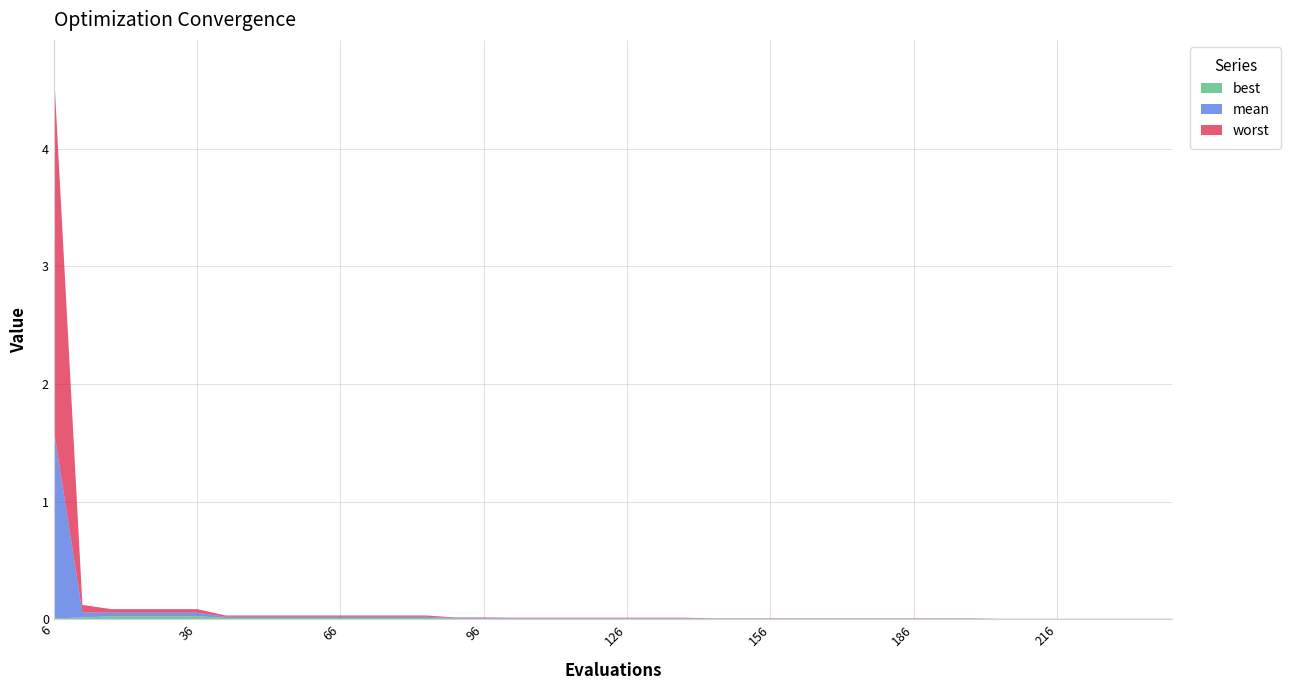

Reading left to right, what are all the values shown in this chart?

best: 6=0.0	12=0.0	18=0.0	24=0.0	30=0.0	36=0.0	42=0.0	48=0.0	54=0.0	60=0.0	66=0.0	72=0.0	78=0.0	84=0.0	90=0.0	96=0.0	102=0.0	108=0.0	114=0.0	120=0.0	126=0.0	132=0.0	138=0.0	144=0.0	150=0.0	156=0.0	162=0.0	168=0.0	174=0.0	180=0.0	186=0.0	192=0.0	198=0.0	204=0.0	210=0.0	216=0.0	222=0.0	228=0.0	234=0.0	240=0.0
mean: 6=1.6	12=0.0	18=0.0	24=0.0	30=0.0	36=0.0	42=0.0	48=0.0	54=0.0	60=0.0	66=0.0	72=0.0	78=0.0	84=0.0	90=0.0	96=0.0	102=0.0	108=0.0	114=0.0	120=0.0	126=0.0	132=0.0	138=0.0	144=0.0	150=0.0	156=0.0	162=0.0	168=0.0	174=0.0	180=0.0	186=0.0	192=0.0	198=0.0	204=0.0	210=0.0	216=0.0	222=0.0	228=0.0	234=0.0	240=0.0
worst: 6=3.1	12=0.1	18=0.0	24=0.0	30=0.0	36=0.0	42=0.0	48=0.0	54=0.0	60=0.0	66=0.0	72=0.0	78=0.0	84=0.0	90=0.0	96=0.0	102=0.0	108=0.0	114=0.0	120=0.0	126=0.0	132=0.0	138=0.0	144=0.0	150=0.0	156=0.0	162=0.0	168=0.0	174=0.0	180=0.0	186=0.0	192=0.0	198=0.0	204=0.0	210=0.0	216=0.0	222=0.0	228=0.0	234=0.0	240=0.0